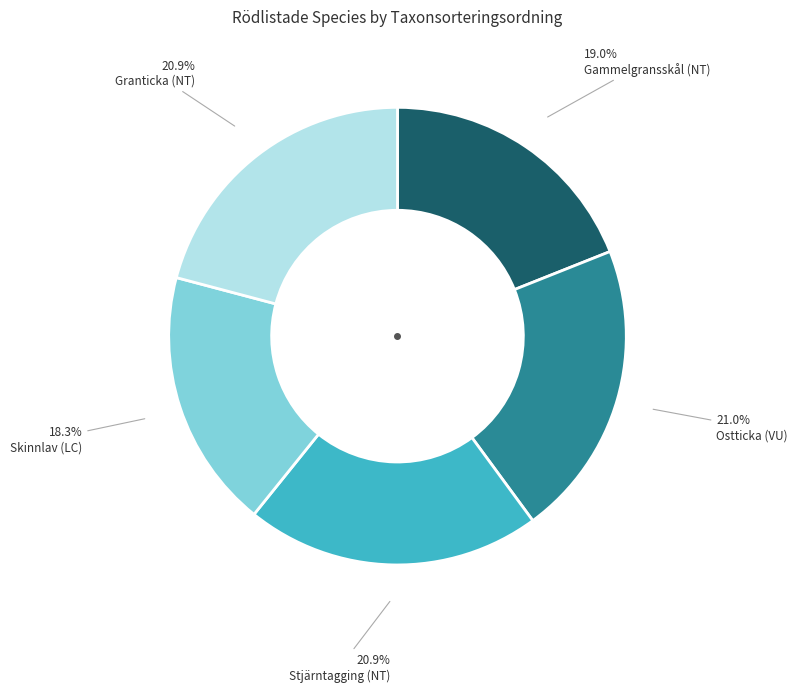

Is there any slice that represents more than half of the pie?

No